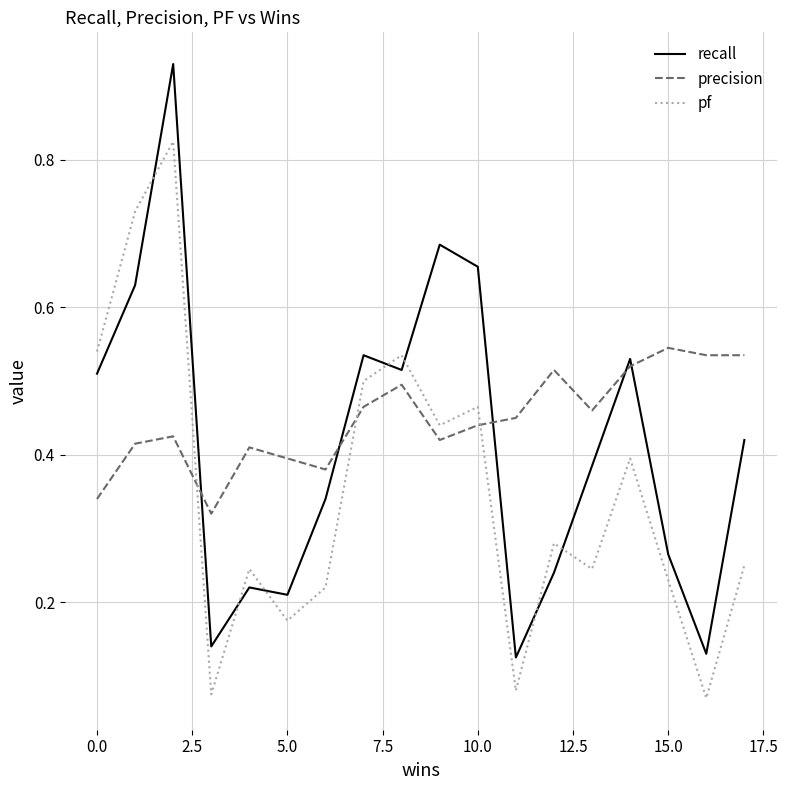

List the series in order of their overall mean, highest first.

precision, recall, pf